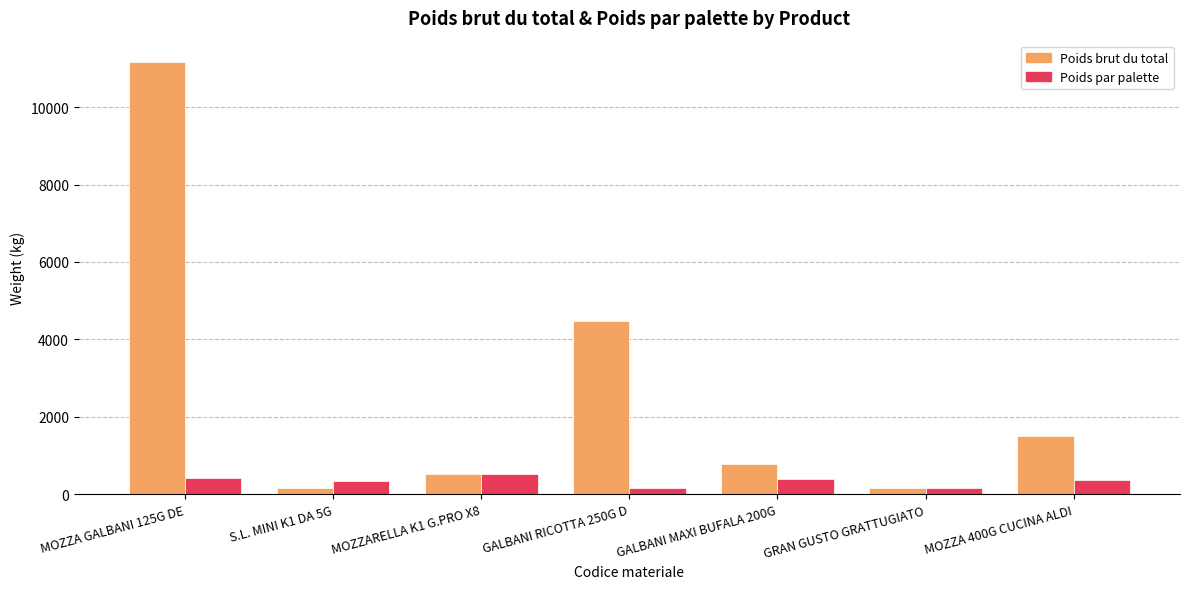

What is the value of the Poids par palette bar at the 2nd from the left?

345.7